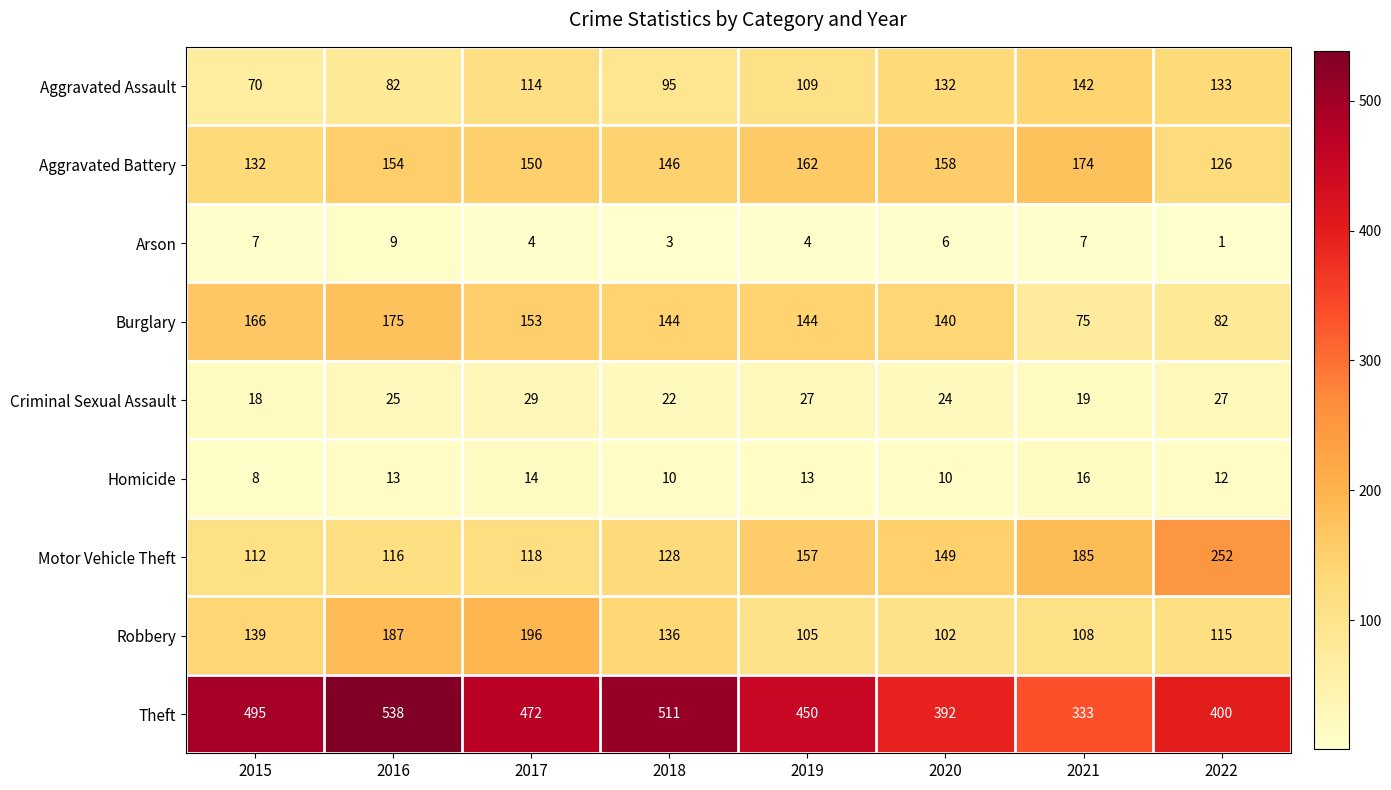

Which category has the highest value across all series?

2016